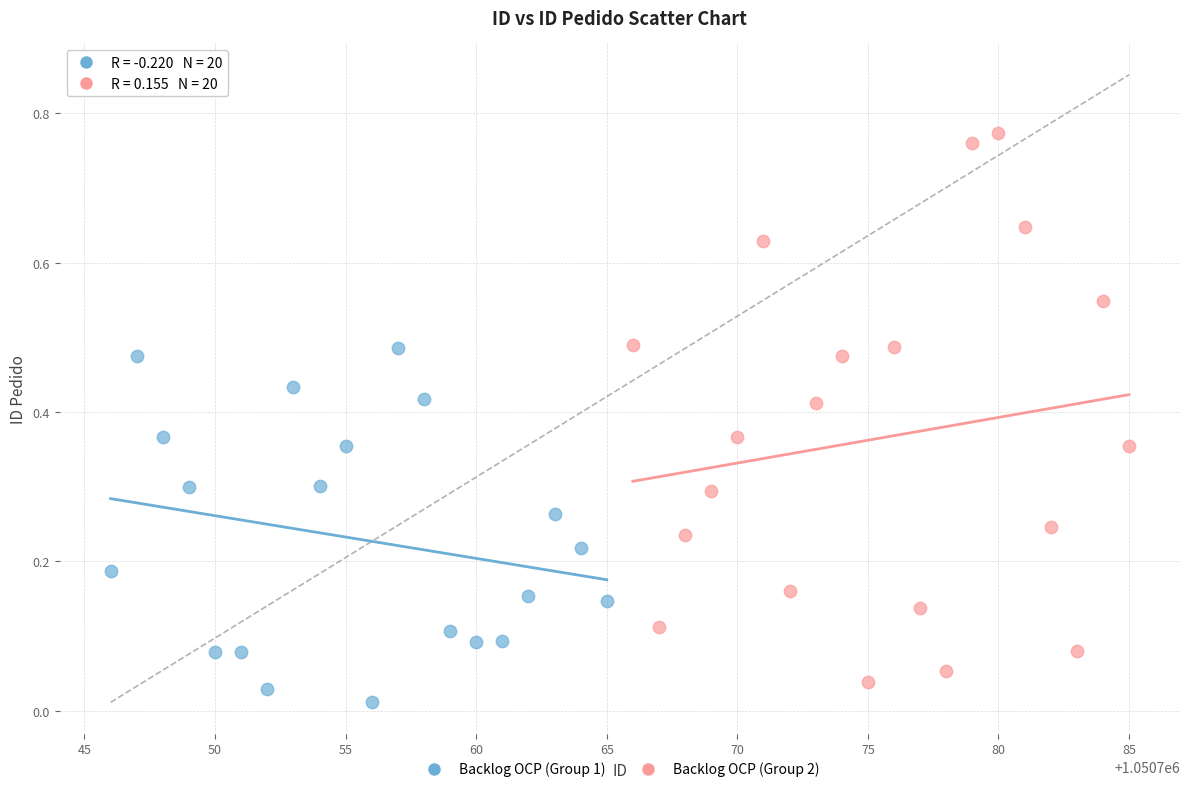

What are all the series names shown in the legend?

Backlog OCP (Group 1), Backlog OCP (Group 2)